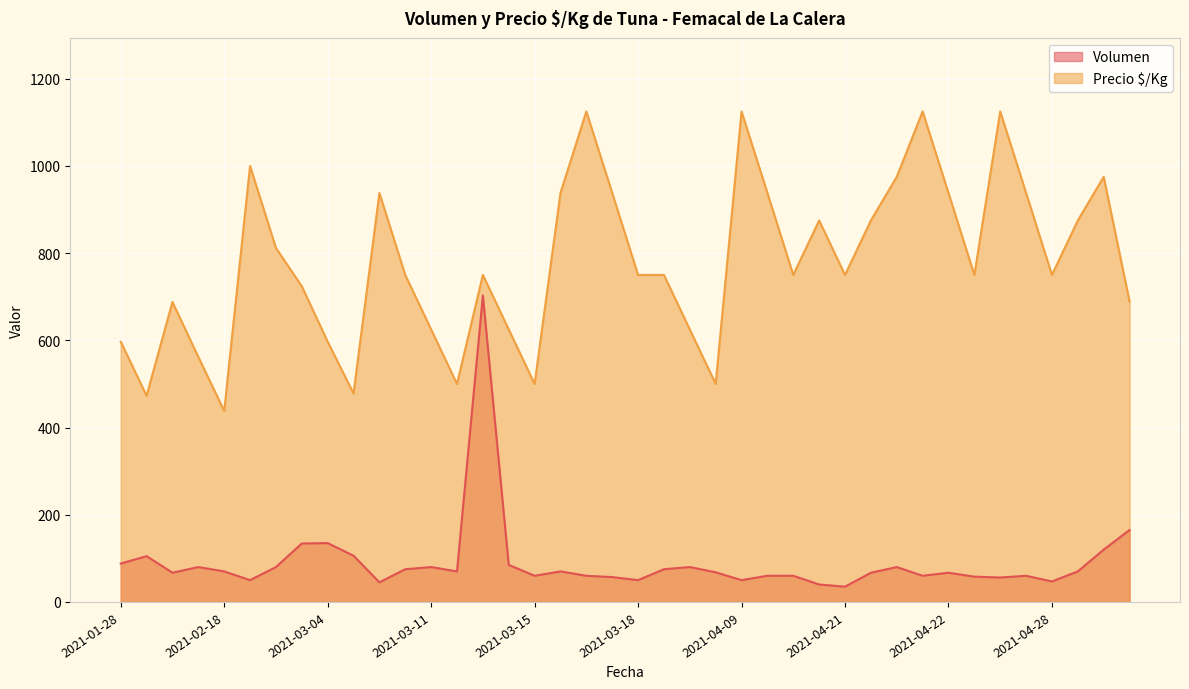

What is the difference between the maximum and second lowest values in the Volumen series?

663